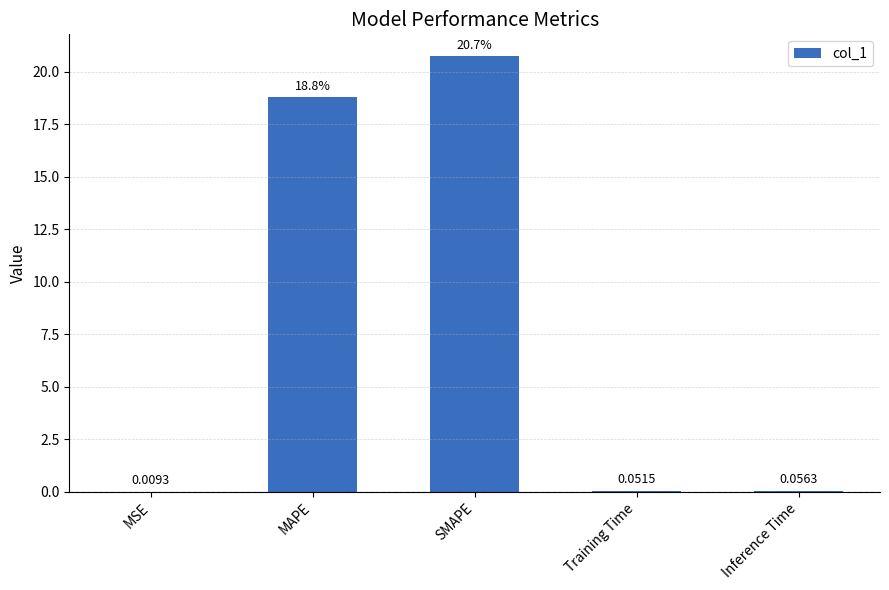

Which label corresponds to the largest value in the chart?

SMAPE